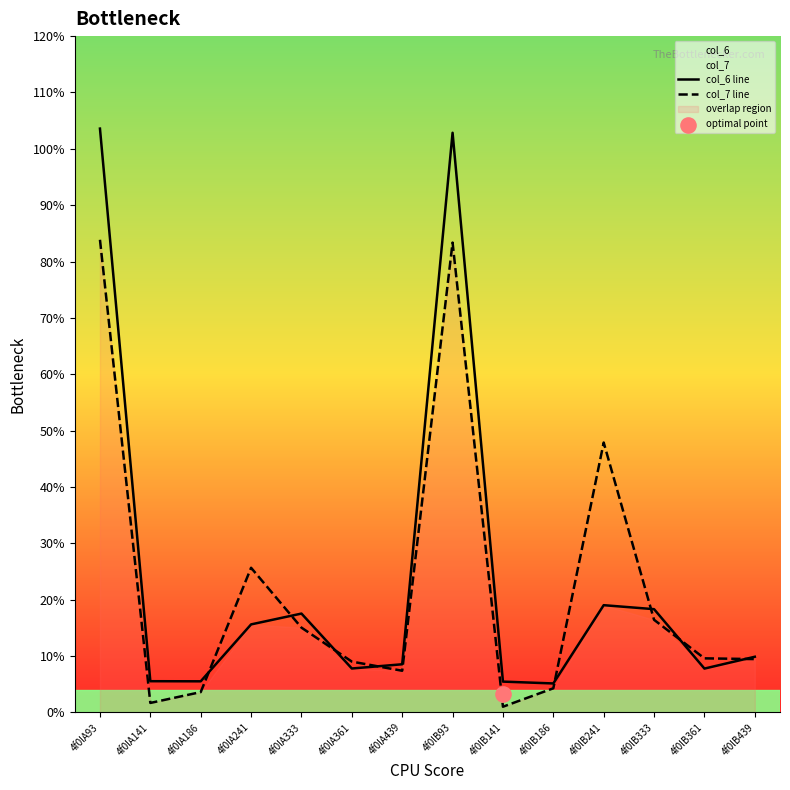

Which series has the largest total across all categories?

col_6 line